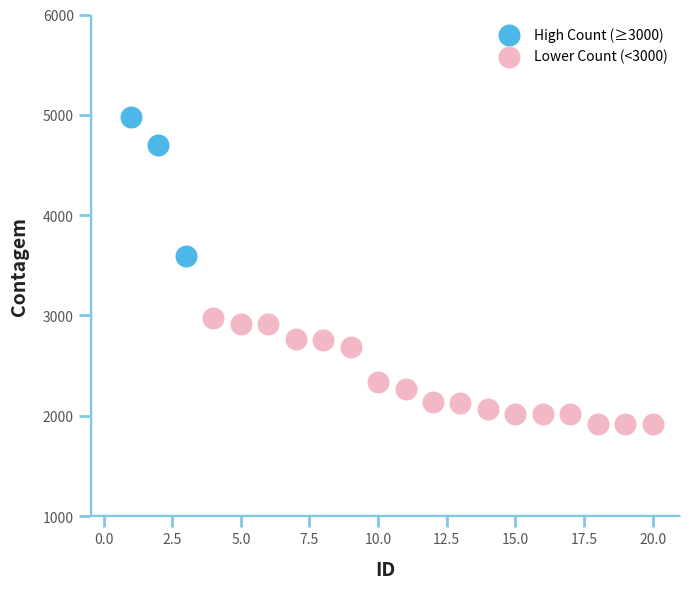

Which series contains the lowest Y value?

Lower Count (<3000)